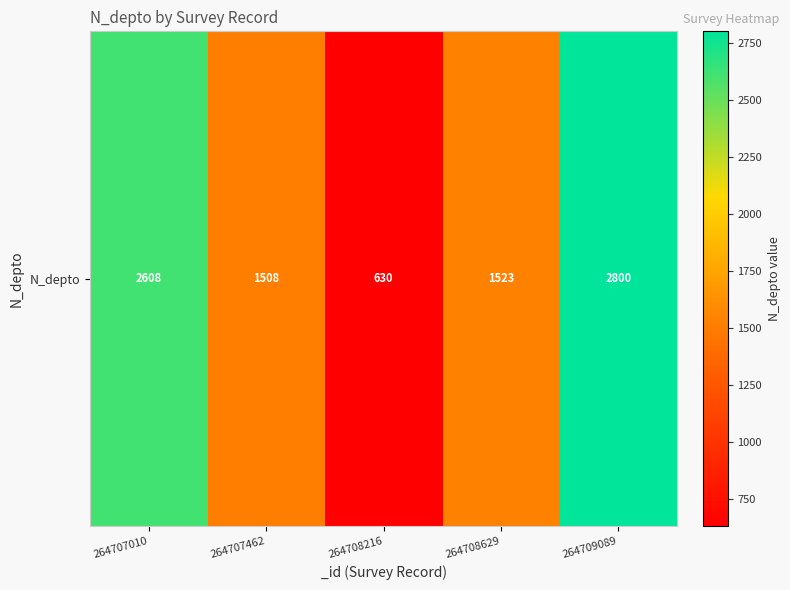

What is the difference between the values at 264708216 and 264707462?

878